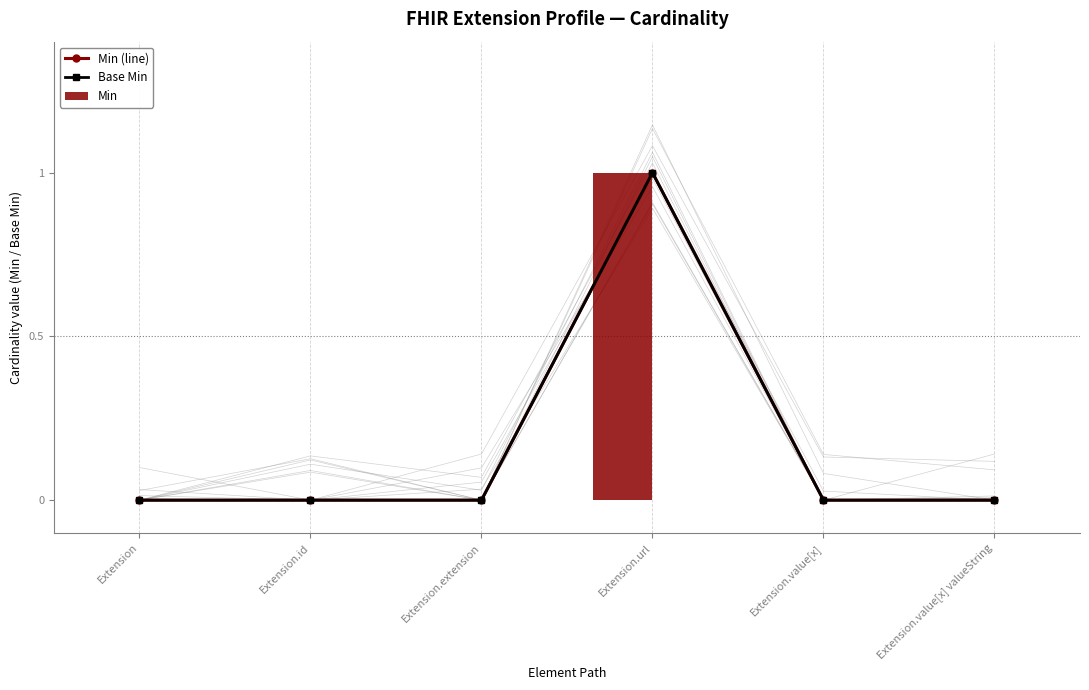

Rank the series at Extension.url from highest to lowest value.

Min (line), Base Min, Min